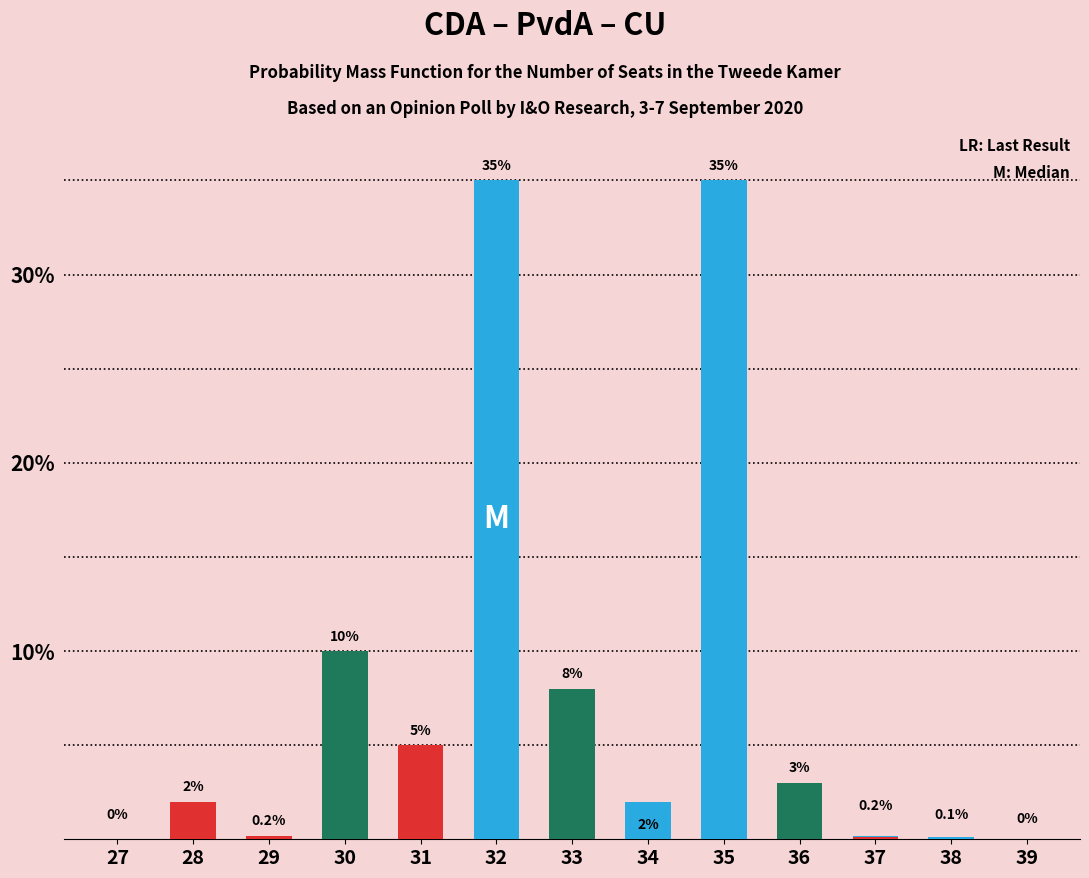

Read the PvdA value at 34.

2.0